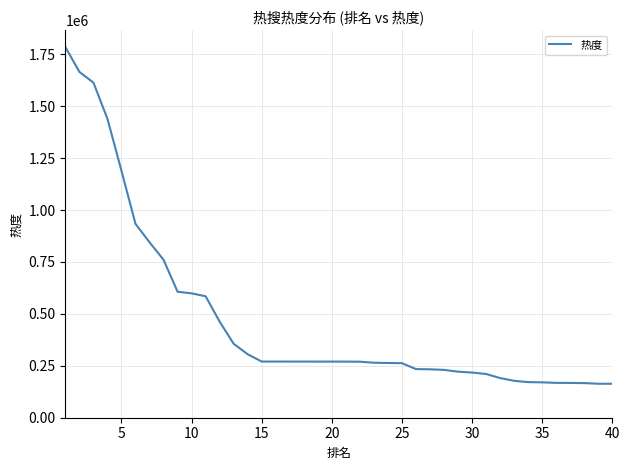

What is the greatest value displayed?

1784257